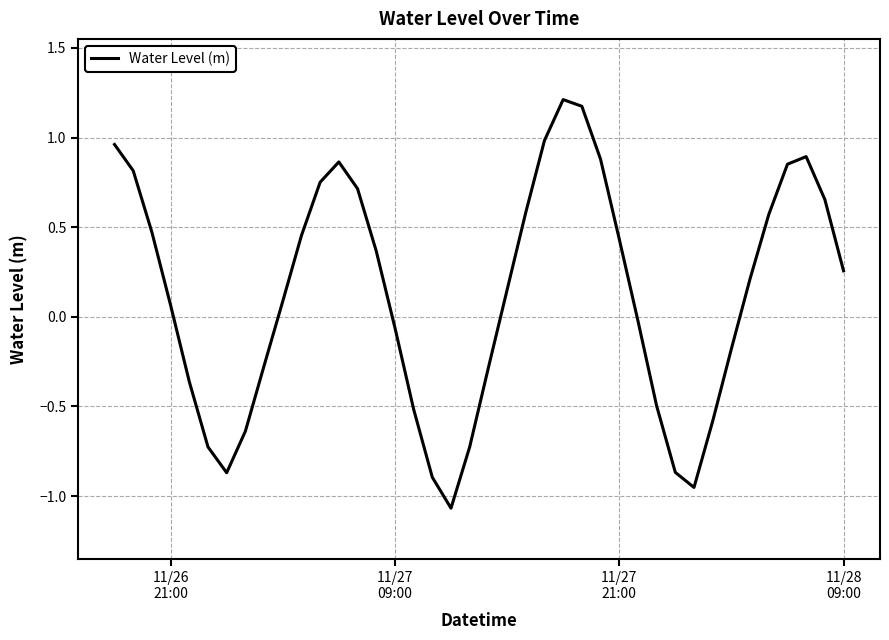

What is the difference between the maximum and minimum values?

2.3